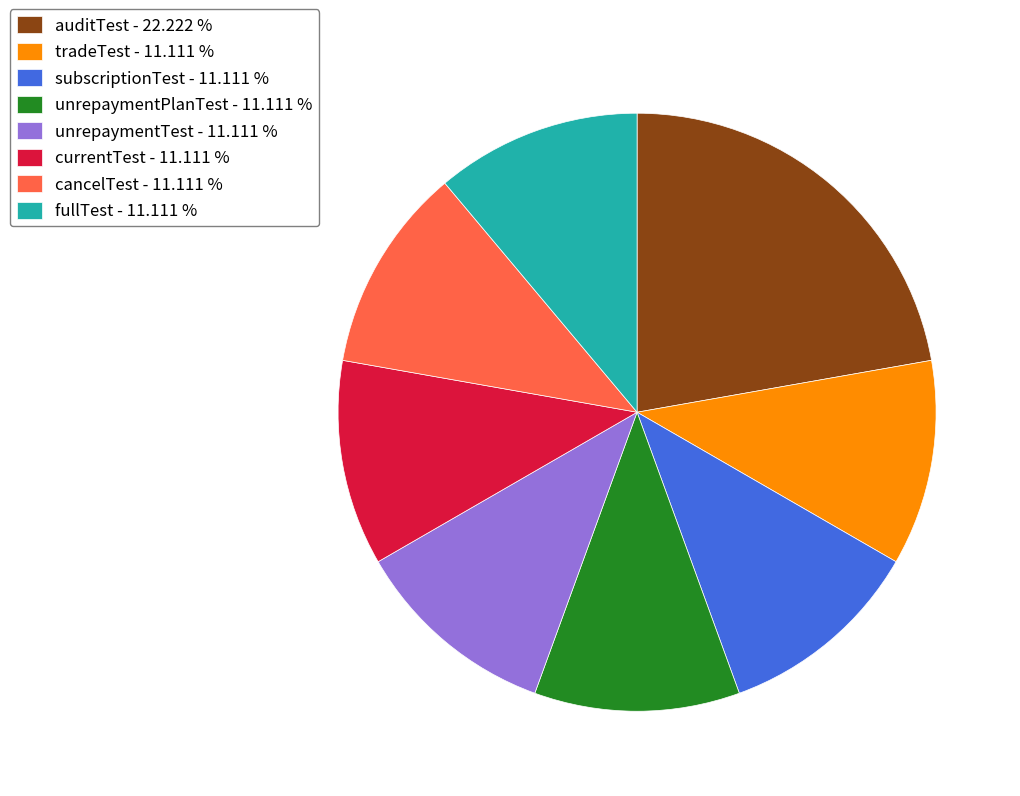

What is the ratio of the value at unrepaymentPlanTest - 11.111 % to the value at auditTest - 22.222 %?

0.5